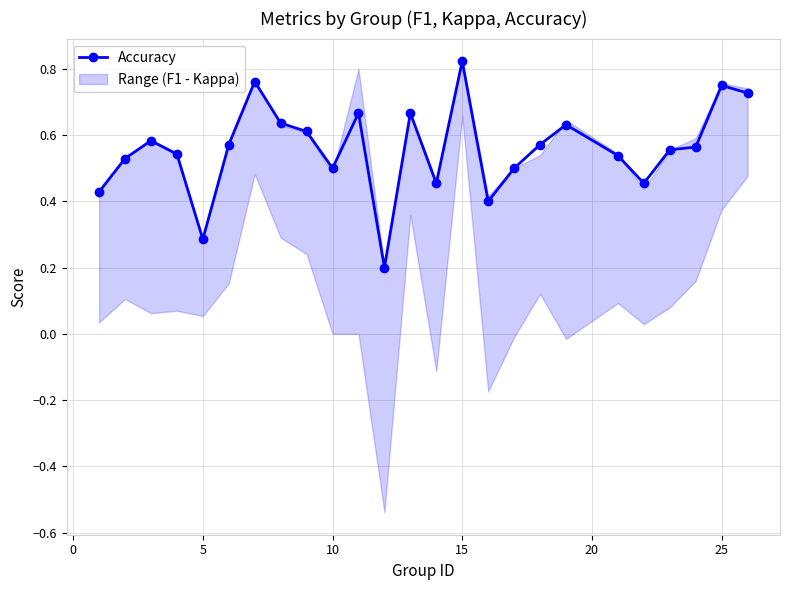

Count the Accuracy values in the range 0 to 1.

25